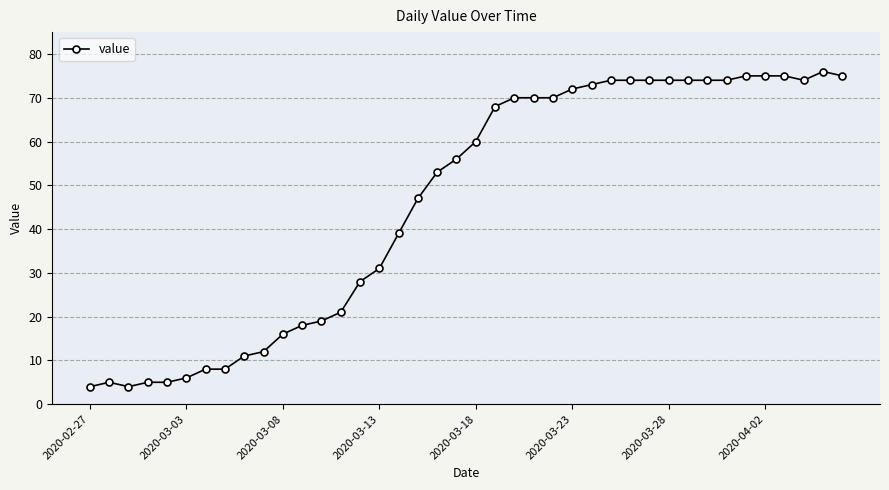

What is the maximum value shown in the chart?

76